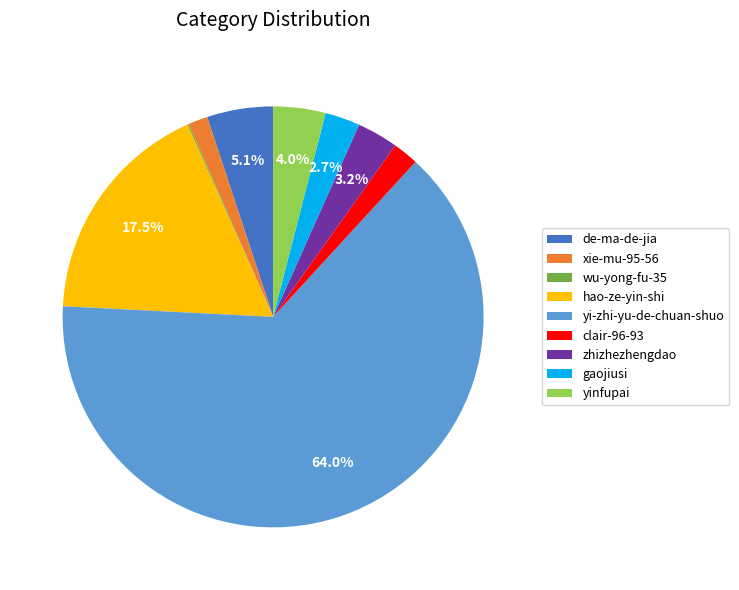

Which category has the biggest portion of the pie?

yi-zhi-yu-de-chuan-shuo